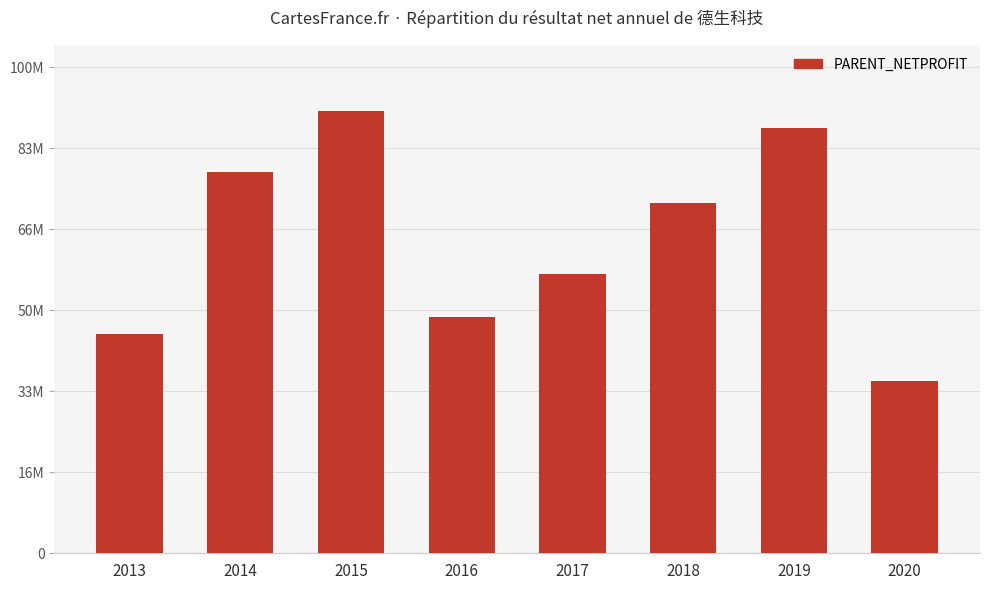

What is the ratio of the value at 2015 to the value at 2017?

1.6